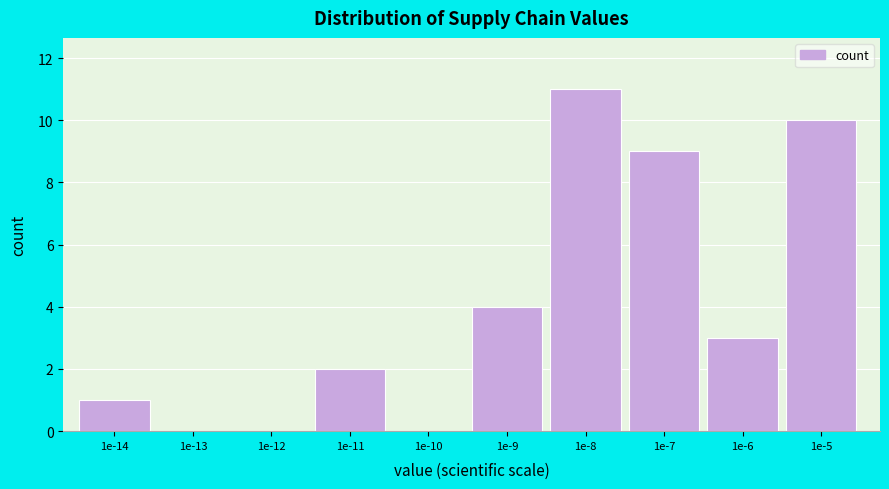

Reading left to right, transcribe all the data shown in this chart.

1e-14=1	1e-13=0	1e-12=0	1e-11=2	1e-10=0	1e-9=4	1e-8=11	1e-7=9	1e-6=3	1e-5=10